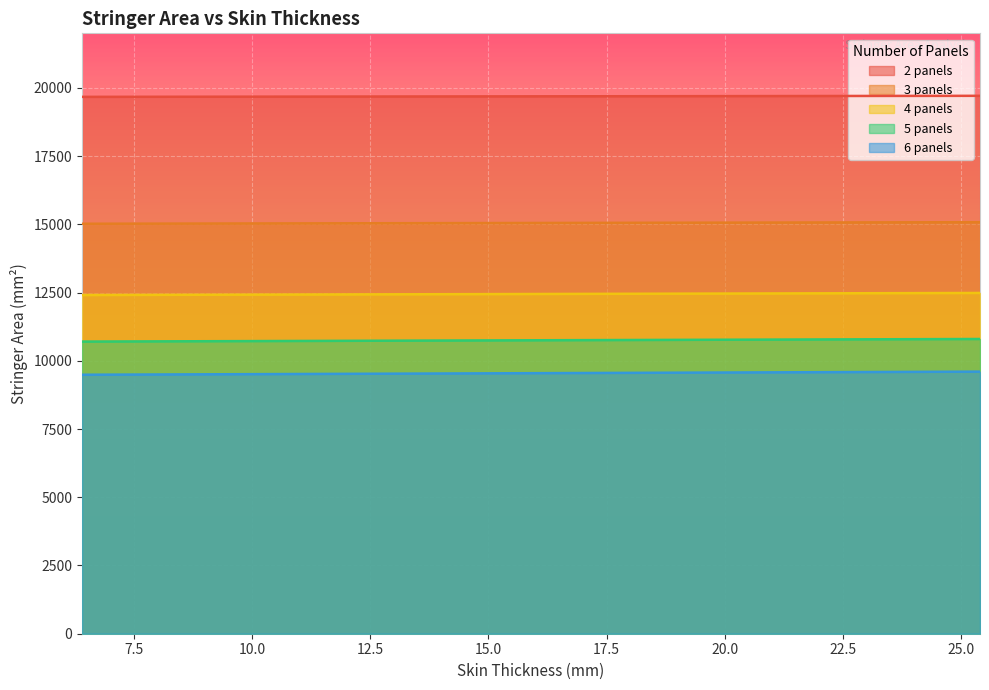

Which series has the largest total across all categories?

2 panels